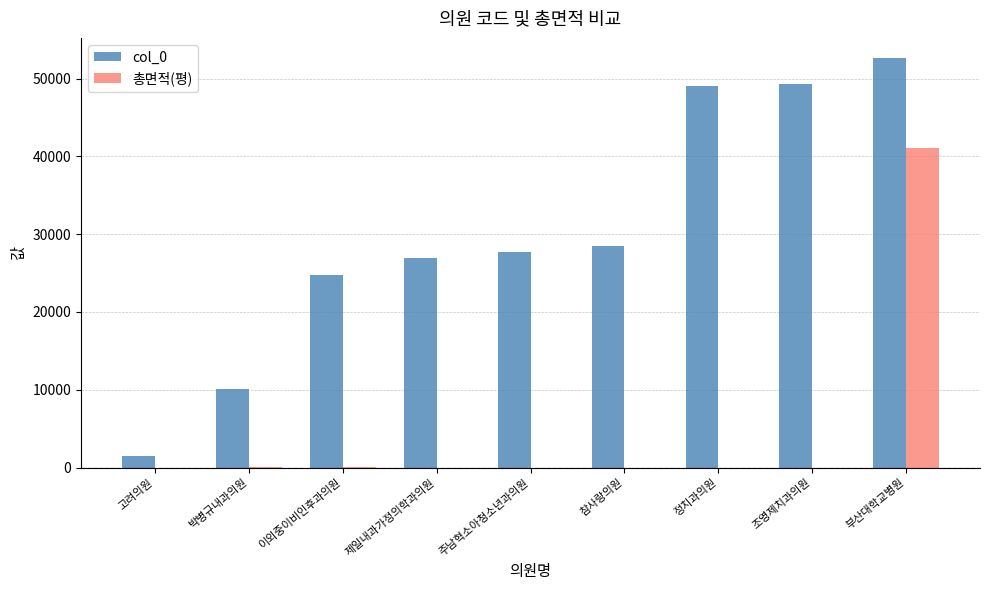

True or false: 총면적(평) has a value of -18340.9 at 정치과의원.

False